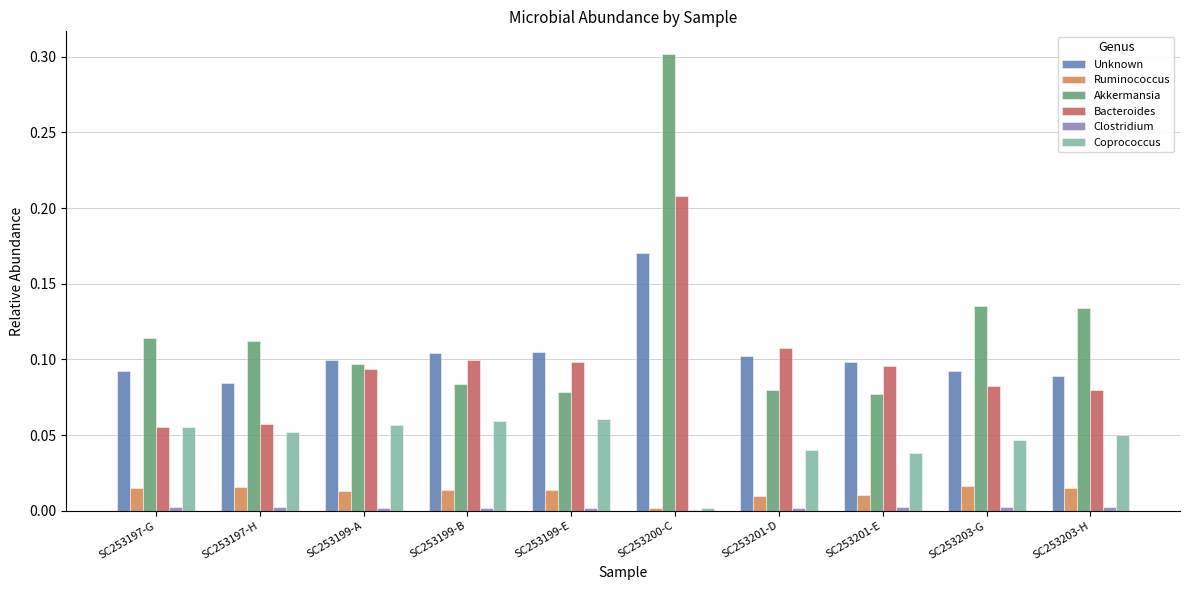

At which category is the sum across all series the highest?

SC253200-C